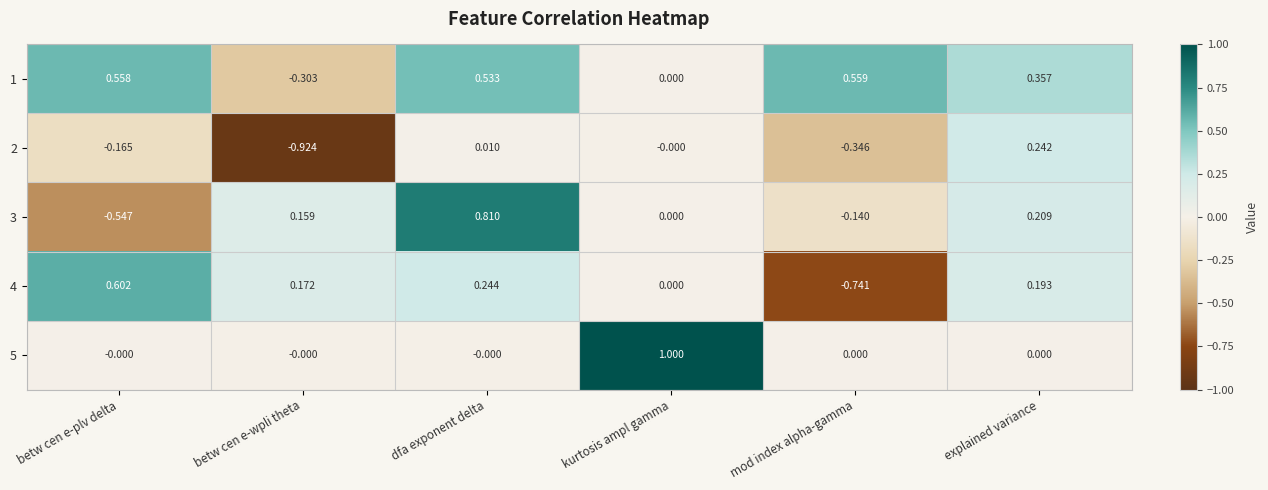

Which category has the lowest value across all series?

betw cen e-wpli theta